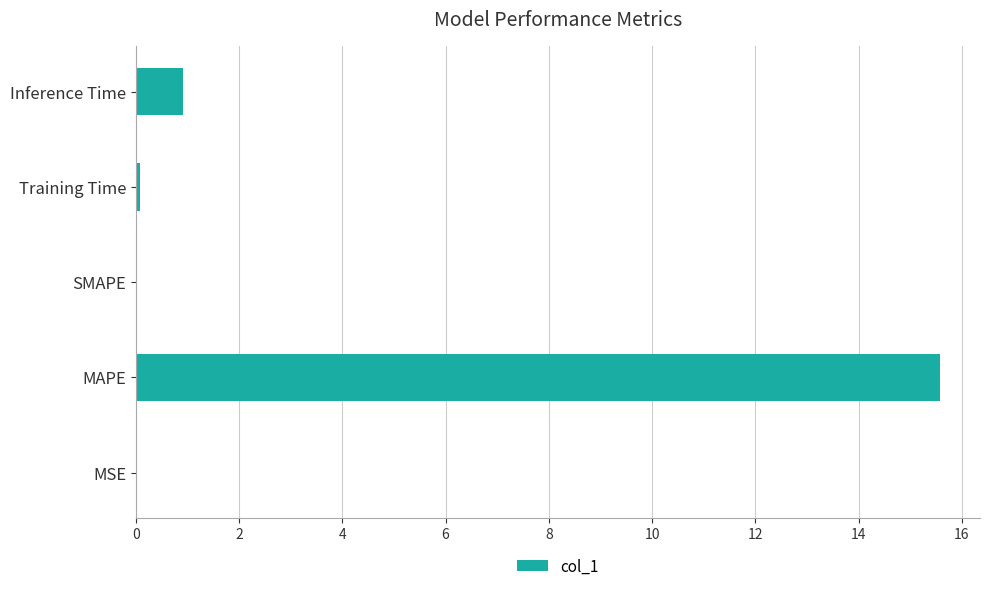

At which category does the chart reach its peak across all series?

MAPE